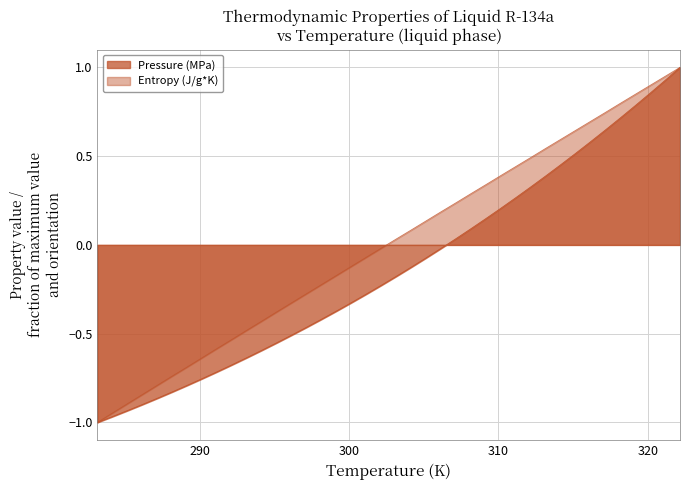

Reading right to left, list all the values displayed in this chart.

Pressure (MPa): 1.0	0.9	0.9	0.8	0.7	0.6	0.6	0.5	0.5	0.4	0.3	0.3	0.2	0.1	0.1	0.0	-0.0	-0.1	-0.1	-0.2	-0.2	-0.3	-0.3	-0.4	-0.4	-0.5	-0.5	-0.6	-0.6	-0.6	-0.7	-0.7	-0.8	-0.8	-0.8	-0.9	-0.9	-0.9	-1.0	-1.0
Entropy (J/g*K): 1.0	0.9	0.9	0.8	0.8	0.7	0.7	0.6	0.6	0.5	0.5	0.4	0.4	0.3	0.3	0.2	0.2	0.1	0.1	0.0	-0.0	-0.1	-0.1	-0.2	-0.2	-0.3	-0.3	-0.4	-0.4	-0.5	-0.5	-0.6	-0.6	-0.7	-0.7	-0.8	-0.8	-0.9	-0.9	-1.0